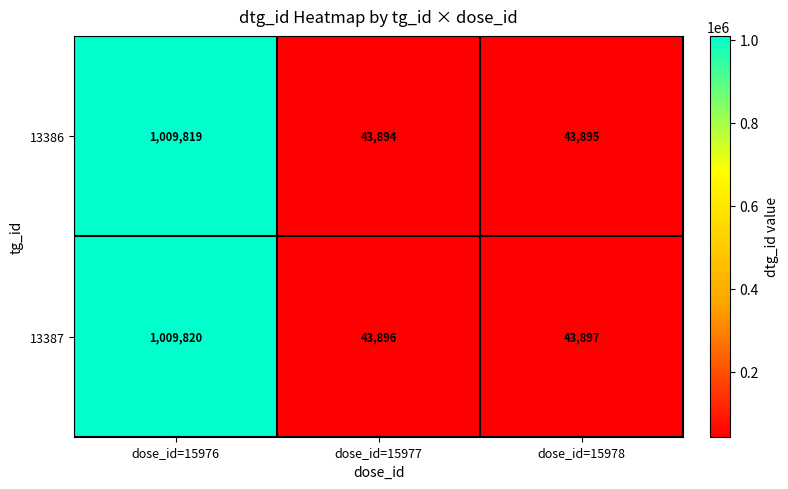

What is the average value of the 13386 series?

365869